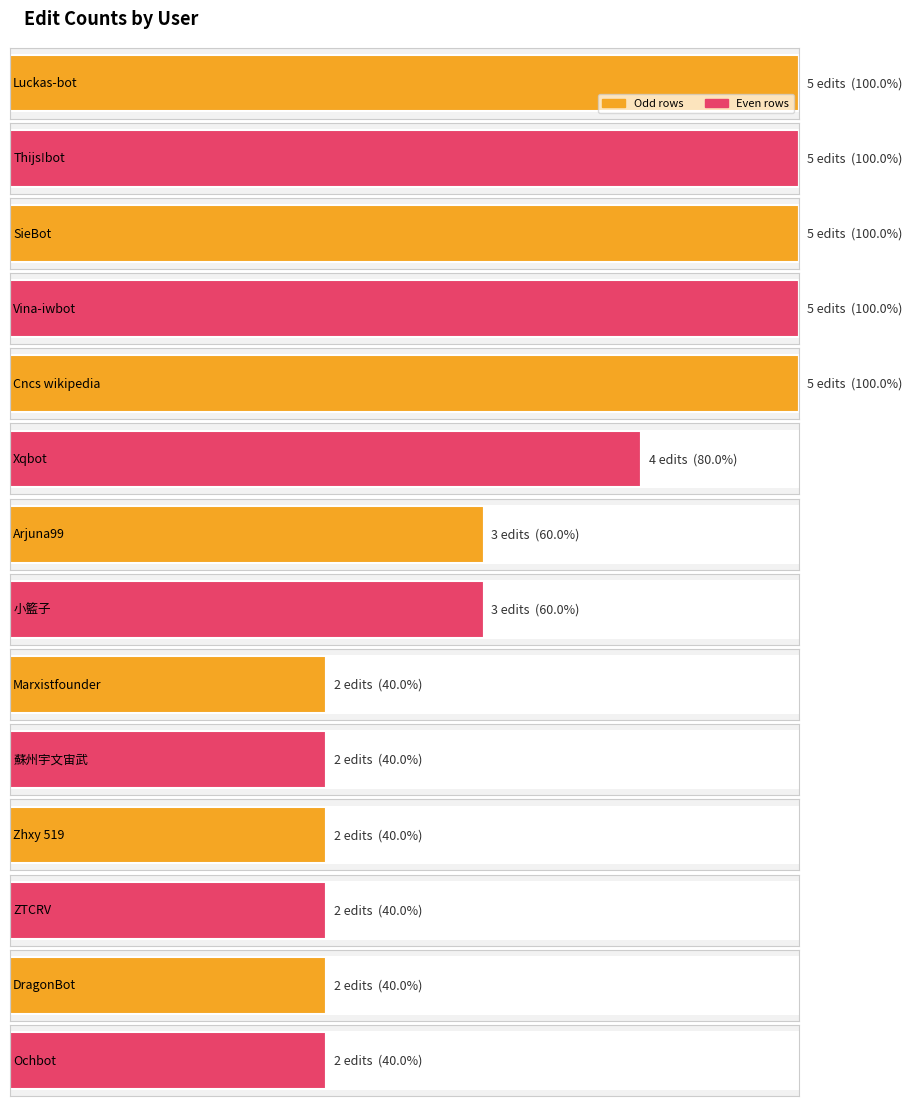

At which category does the chart reach its minimum across all series?

Marxistfounder